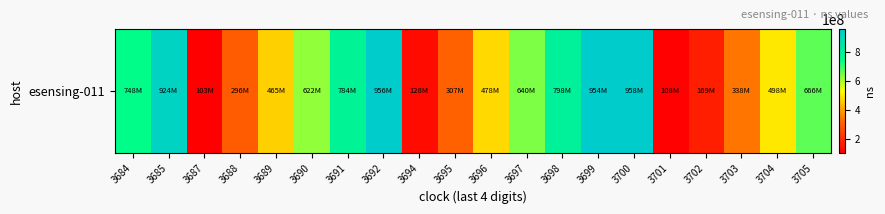

Rank the categories by value from highest to lowest.

3700, 3692, 3699, 3685, 3698, 3691, 3684, 3705, 3697, 3690, 3704, 3696, 3689, 3703, 3695, 3688, 3702, 3694, 3701, 3687